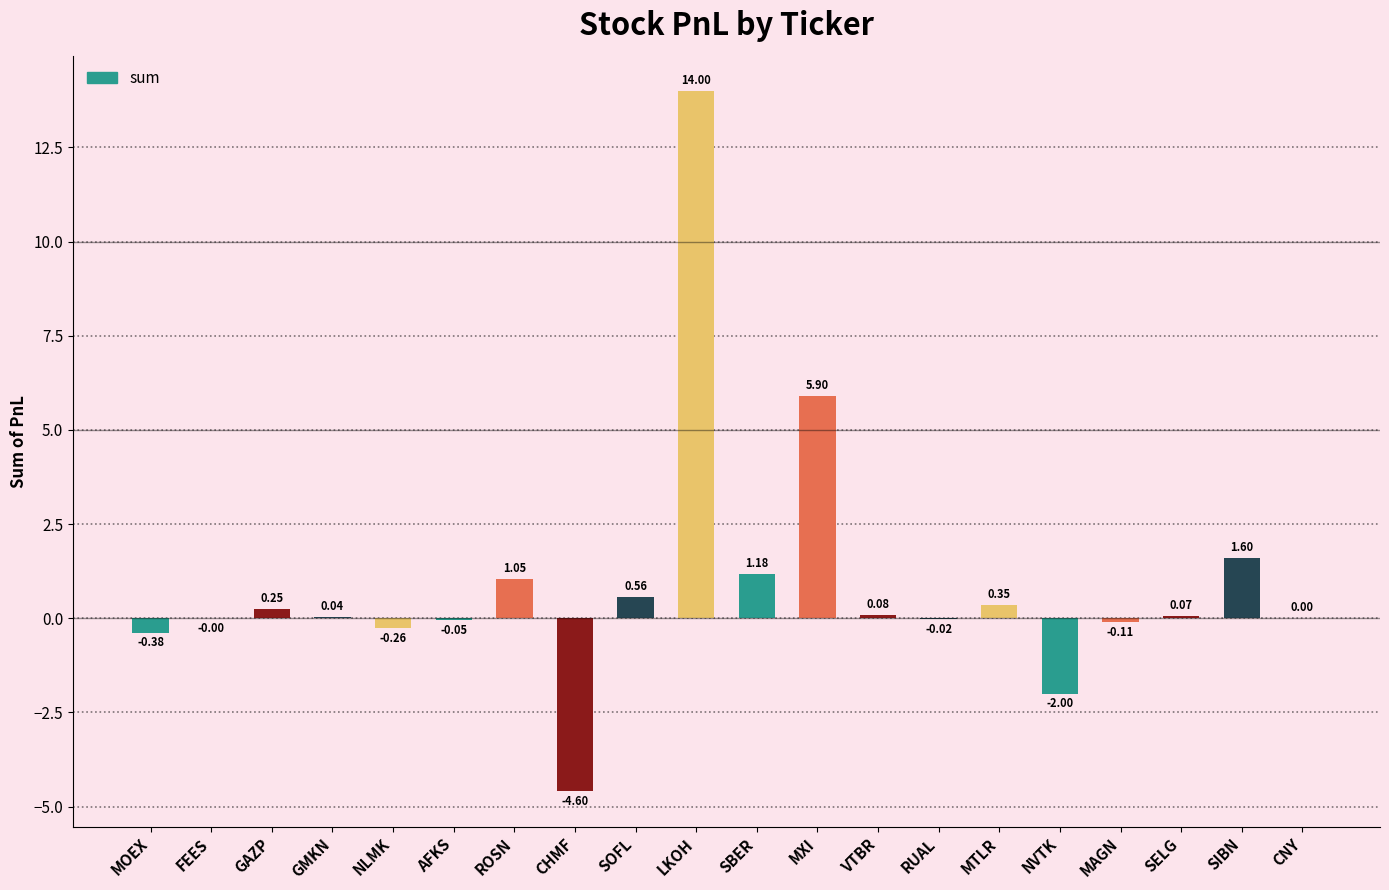

Count the number of categories in the chart.

20